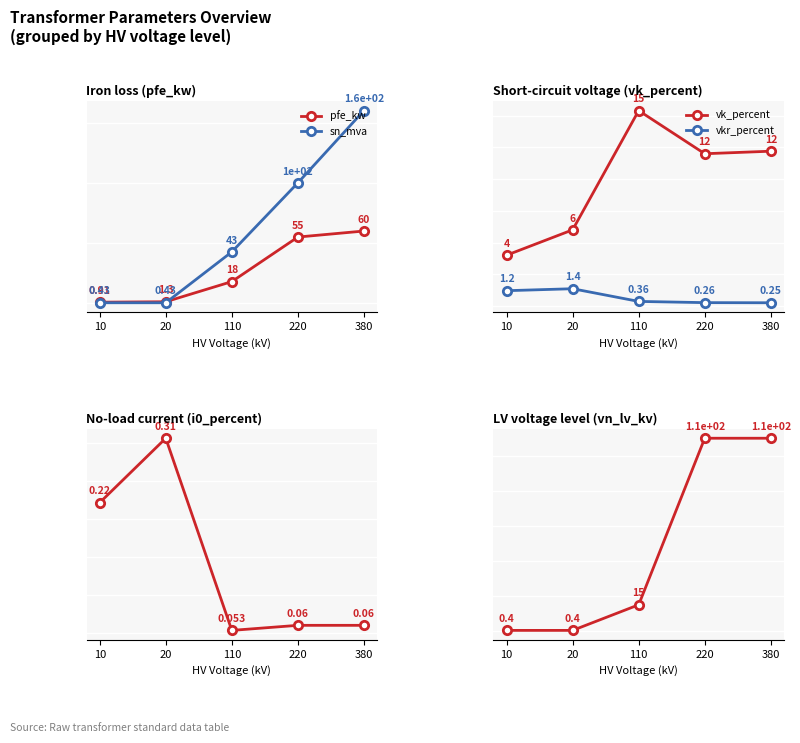

At 10, list the series in order from largest to smallest.

vk_percent, vkr_percent, pfe_kw, sn_mva, vn_lv_kv, i0_percent